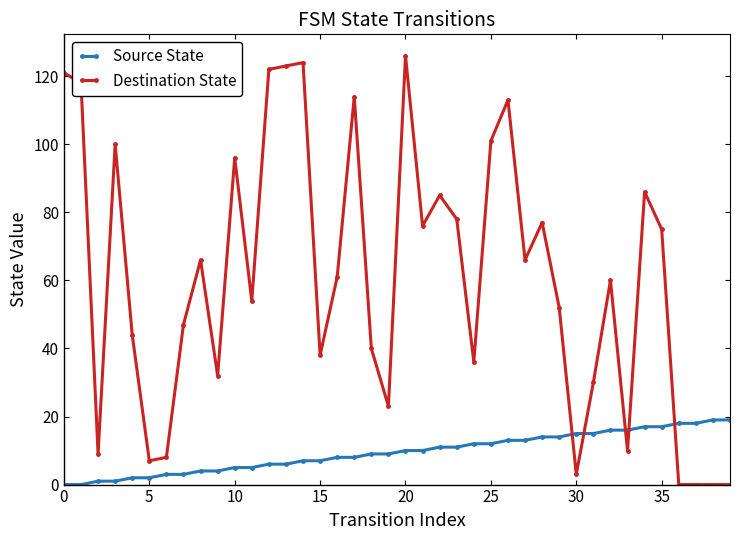

What is the difference between the second highest and minimum values in the Source State series?

19